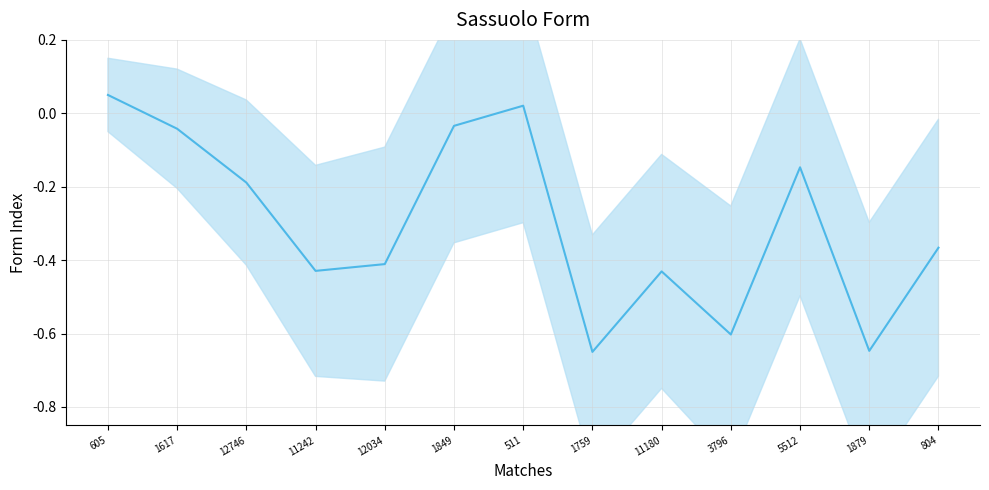

How many points are lower than both their immediate neighbors (excluding endpoints)?

4